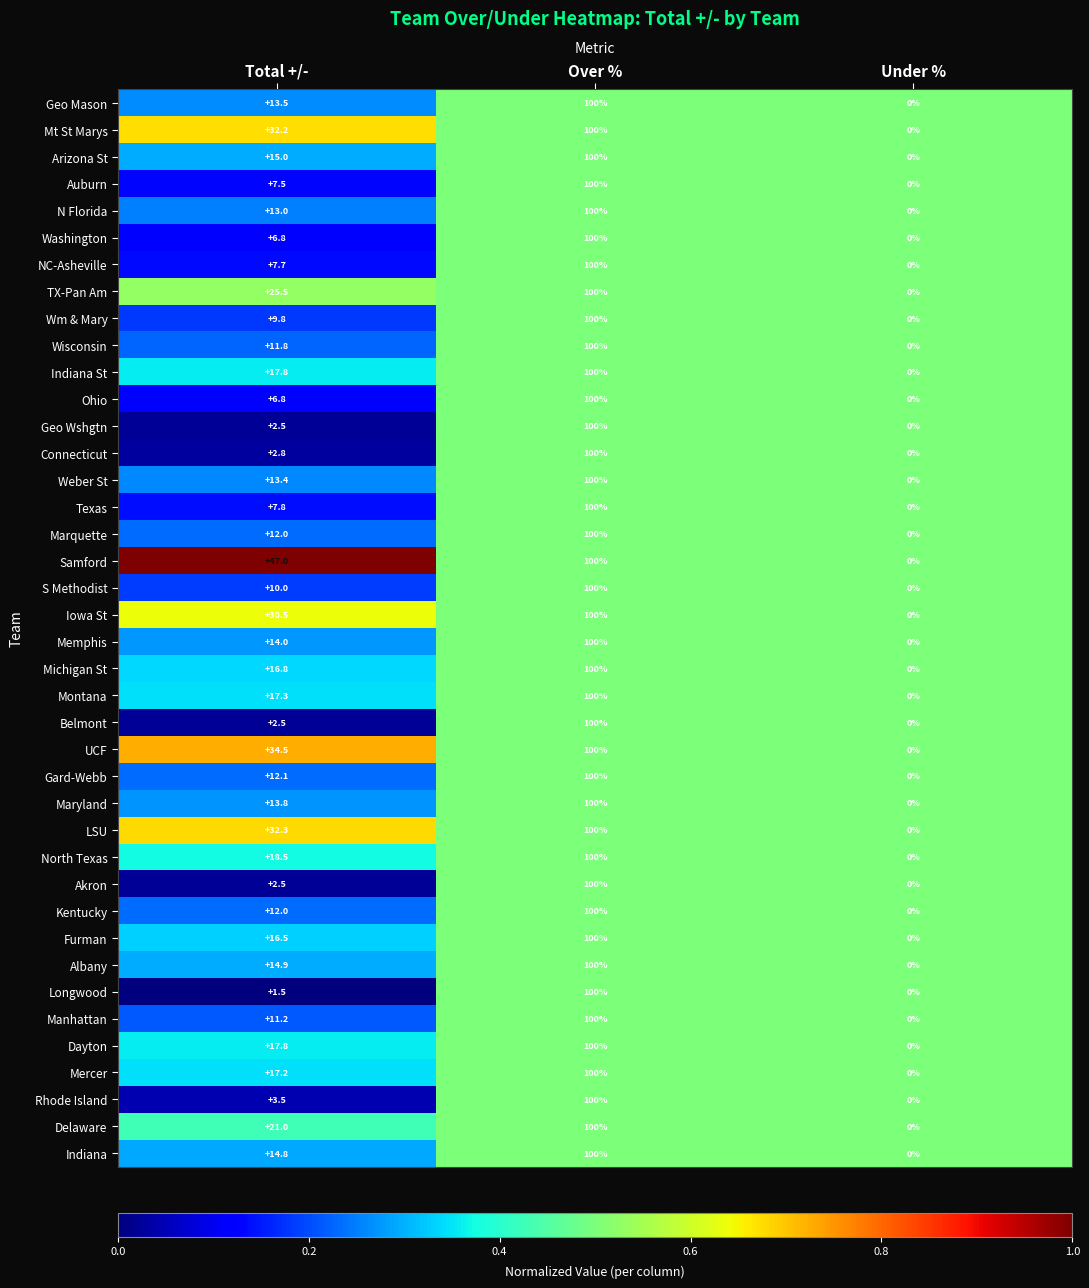

Which series has the largest total across all categories?

Samford